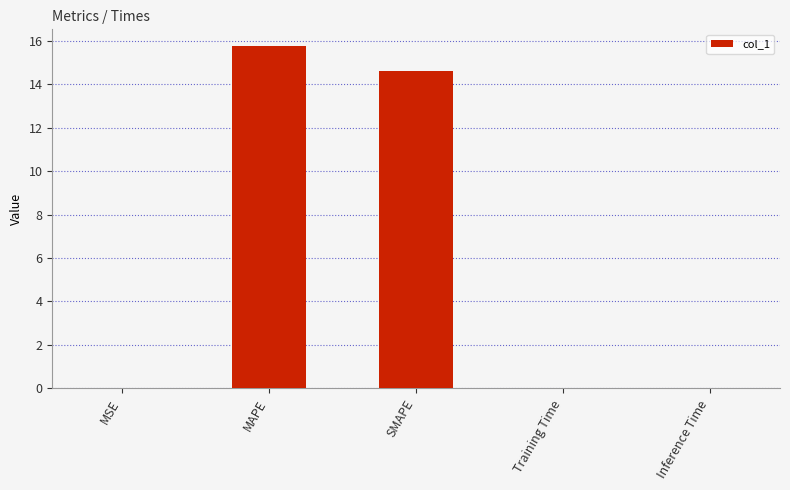

What is the change in value from MSE to SMAPE?

+14.6